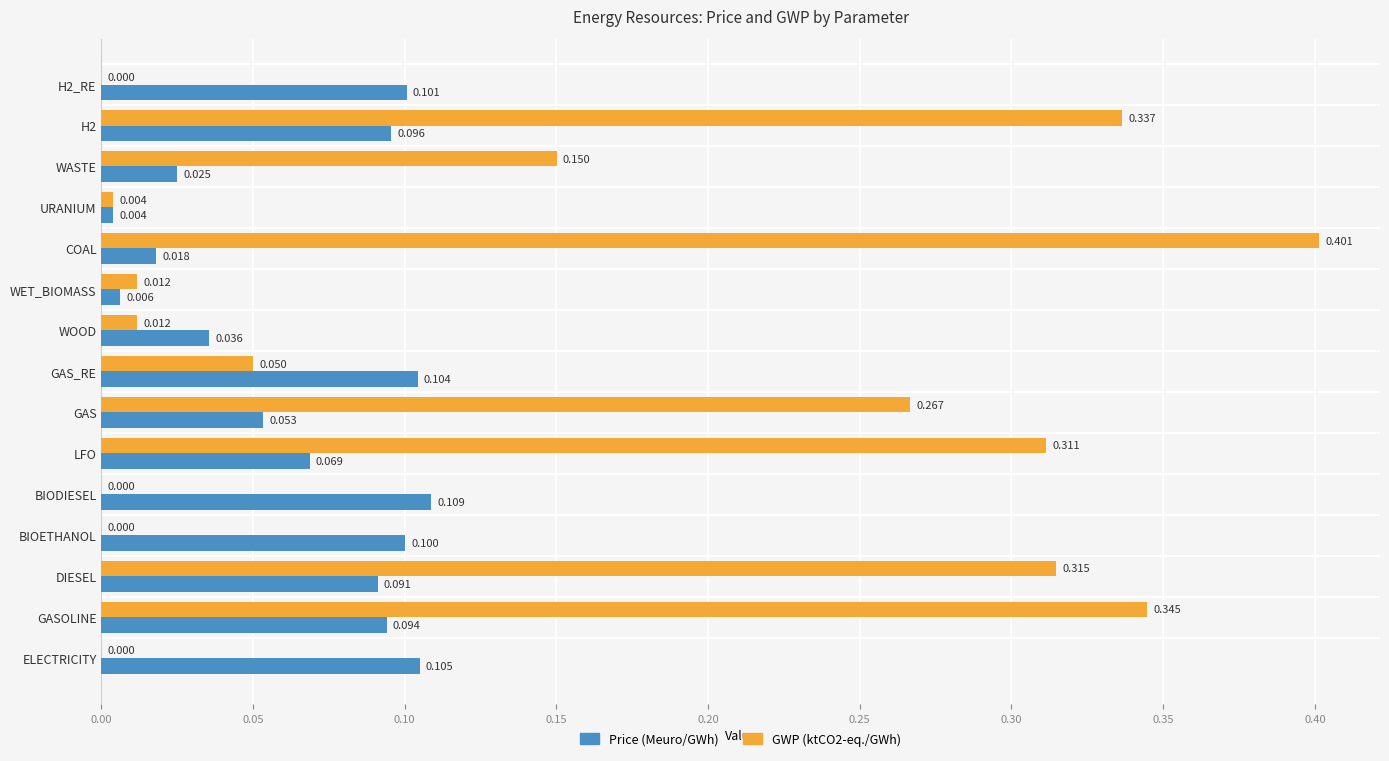

At which label is Price (Meuro/GWh) closest to 0?

URANIUM